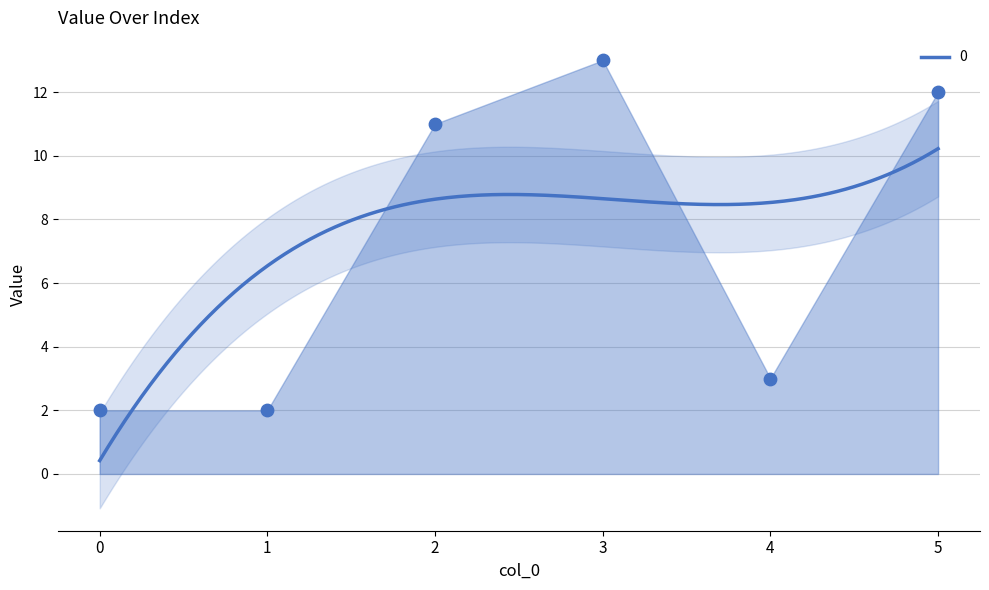

What is the ratio of the value at 2 to the value at 1?

5.5